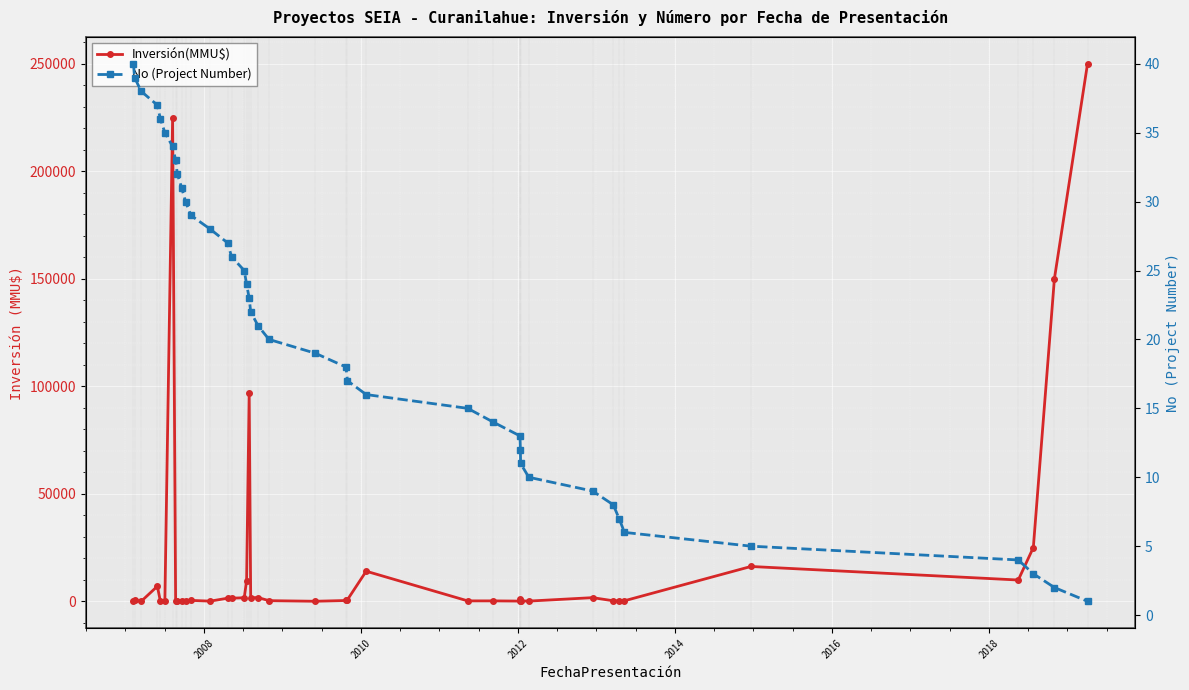

How many series are shown in this chart?

2